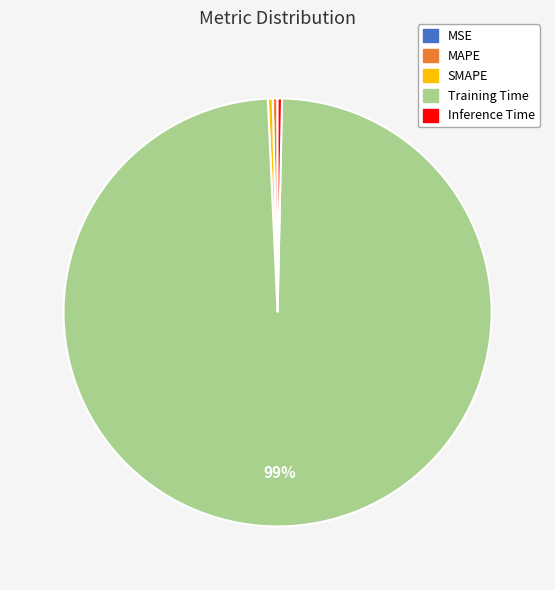

Is there any slice that represents more than half of the pie?

Yes